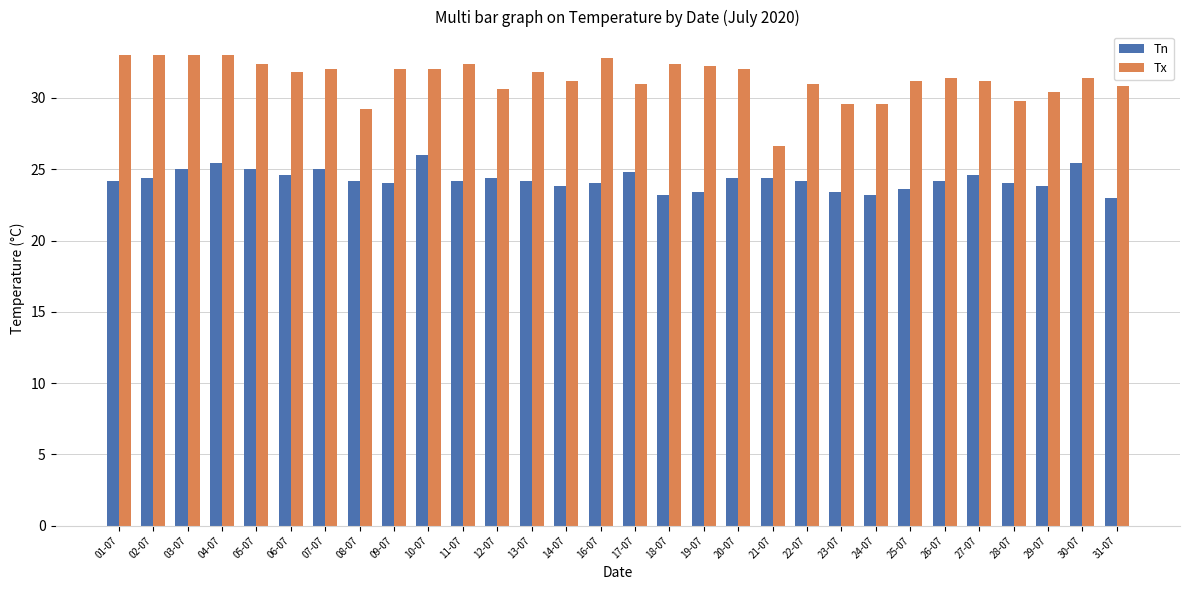

What is the label of the 10th bar from the left?

10-07